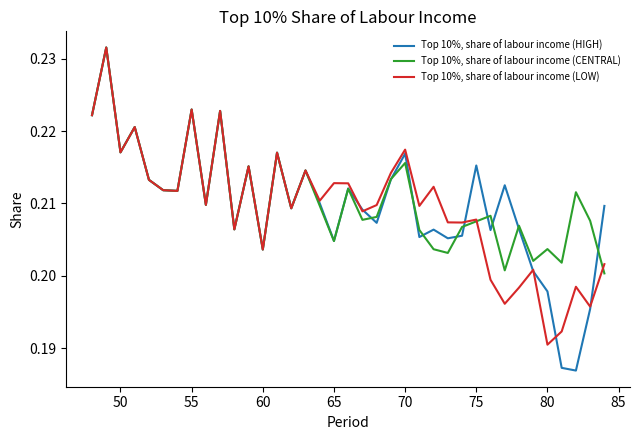

Which series has the largest range (max minus min)?

Top 10%, share of labour income (HIGH)